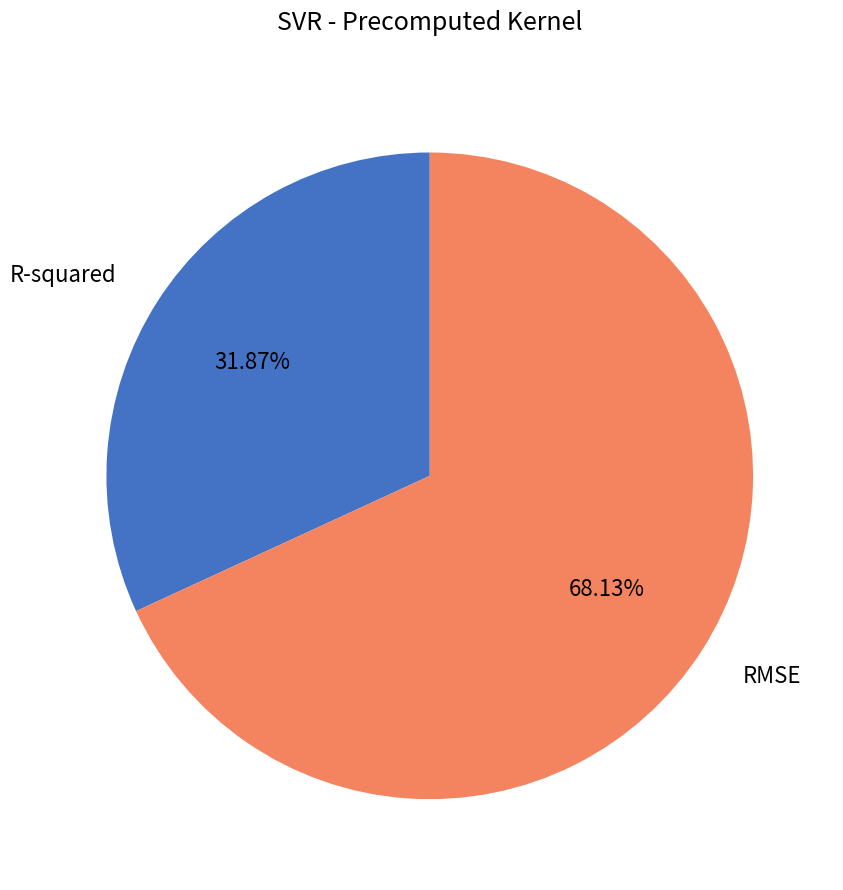

Rank the categories by value from highest to lowest.

RMSE, R-squared